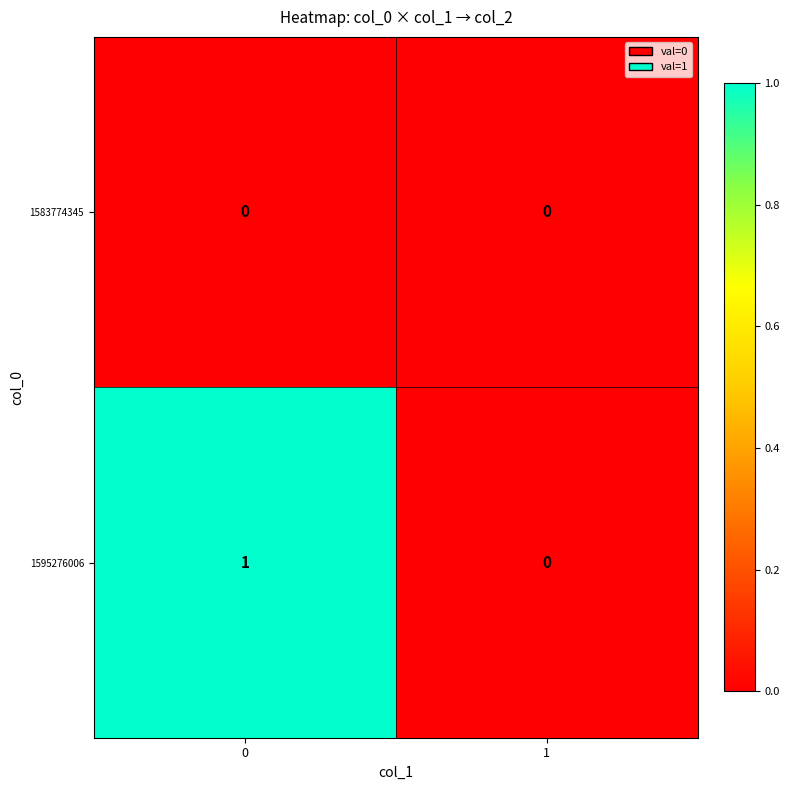

Rank the series at 0 from highest to lowest value.

1595276006, 1583774345